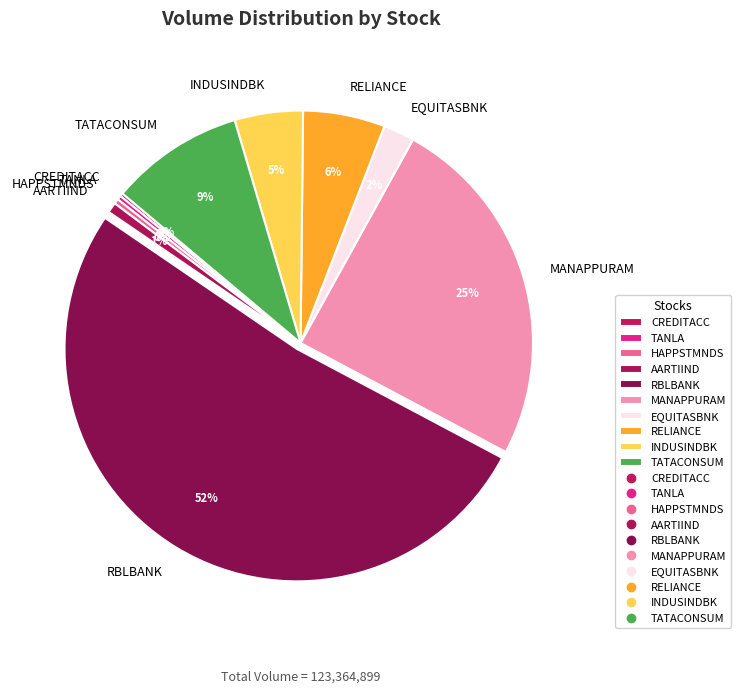

Between RELIANCE and MANAPPURAM, which is larger?

MANAPPURAM